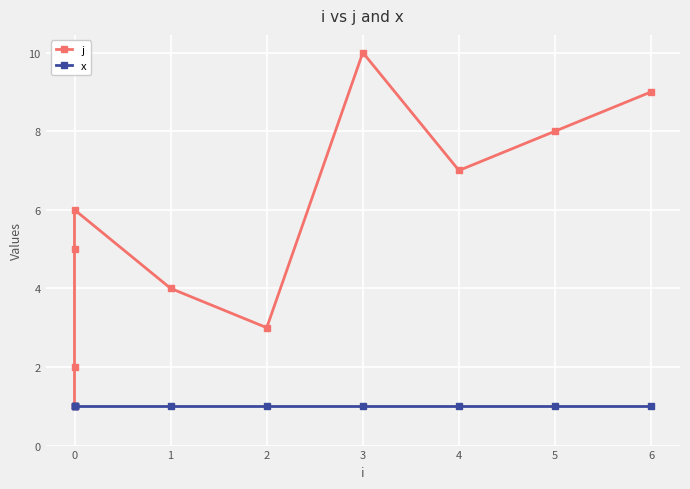

At how many categories does at least one series exceed 4?

6